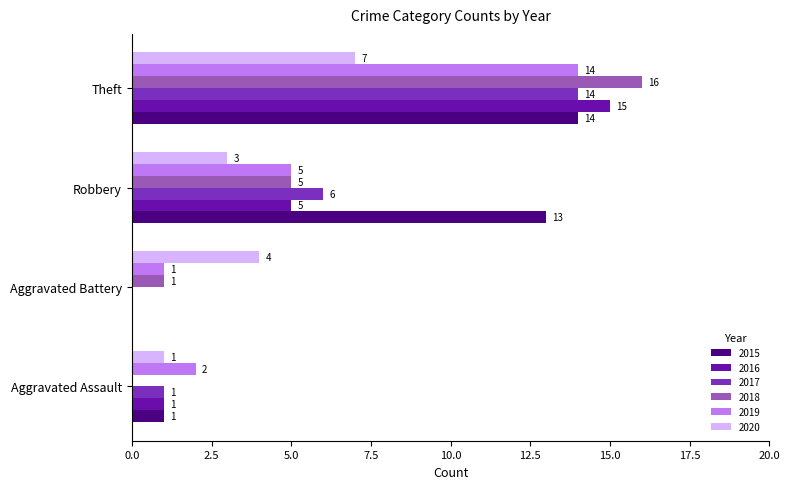

Which series has the largest range (max minus min)?

2018